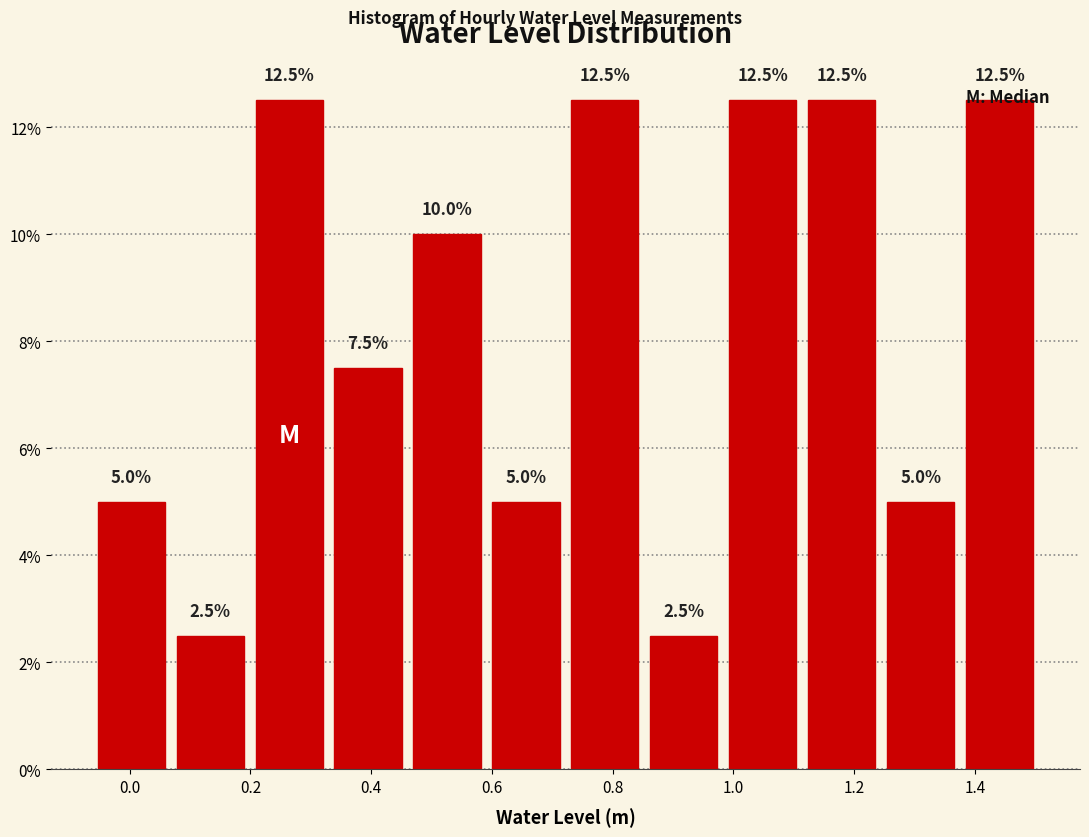

Reading left to right, transcribe this chart: for each bar, give the range it covers on the x-axis and its height. The bar edges are not printed on the chart, so give them approximately, as read against the axis.

-0.06 to 0.06: 5.0
0.06 to 0.20: 2.5
0.20 to 0.32: 12.5
0.32 to 0.46: 7.5
0.46 to 0.60: 10.0
0.60 to 0.72: 5.0
0.72 to 0.86: 12.5
0.86 to 0.98: 2.5
0.98 to 1.12: 12.5
1.12 to 1.24: 12.5
1.24 to 1.38: 5.0
1.38 to 1.50: 12.5